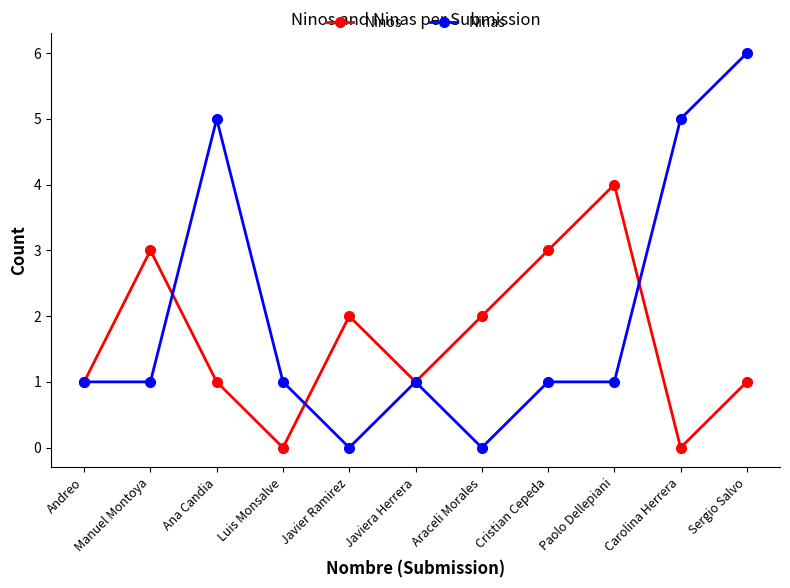

At which category does Ninos reach its first local valley?

Luis Monsalve